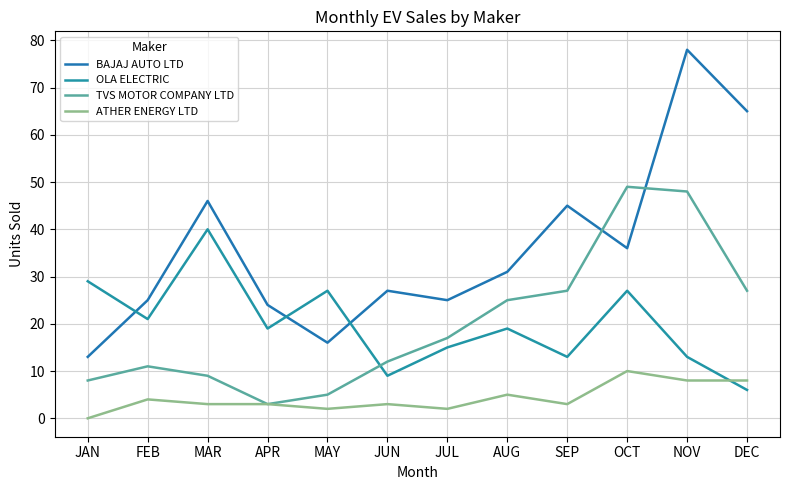

True or false: OLA ELECTRIC has more than 2 points higher than both neighbors.

True